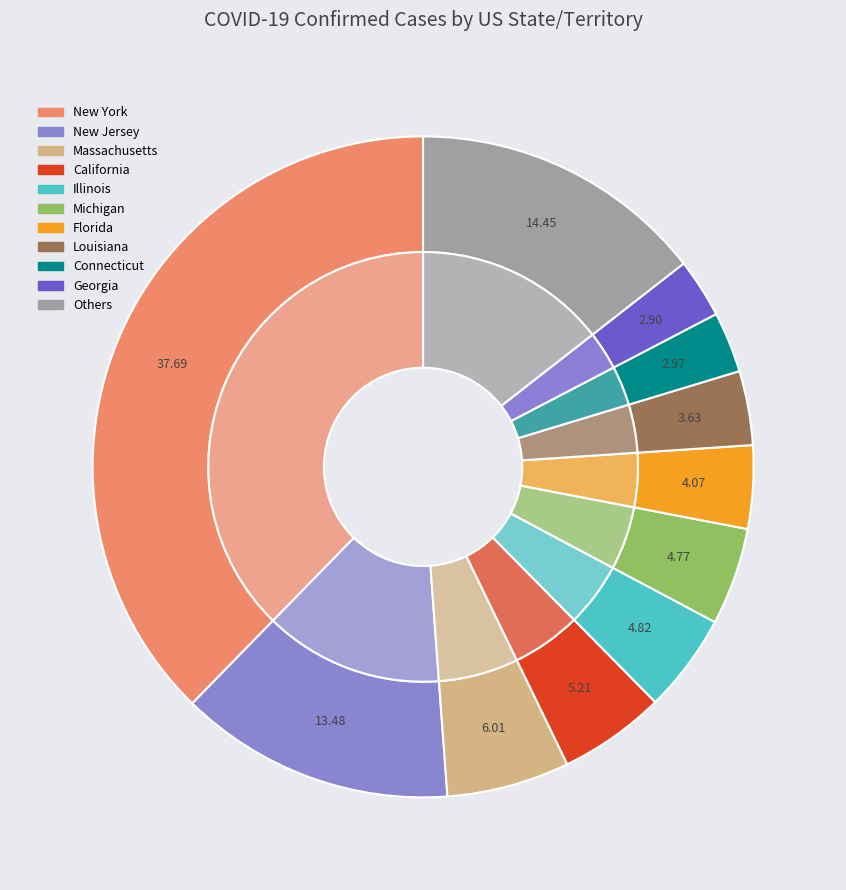

True or false: New Hampshire accounts for 0% of the total.

True